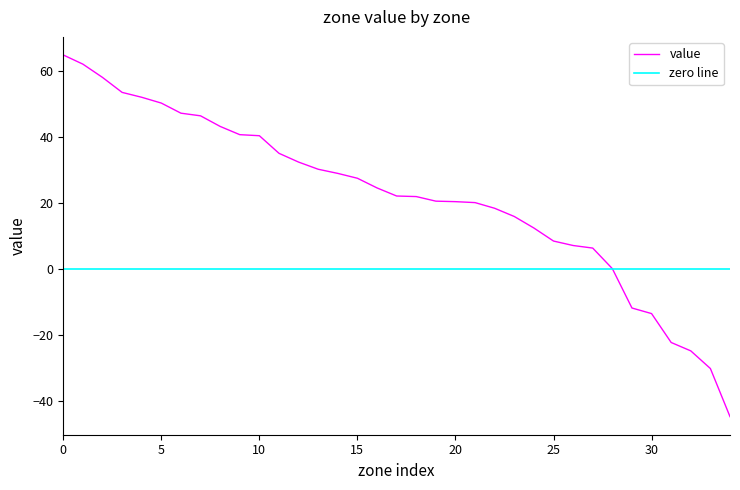

How many negative values are there?

6